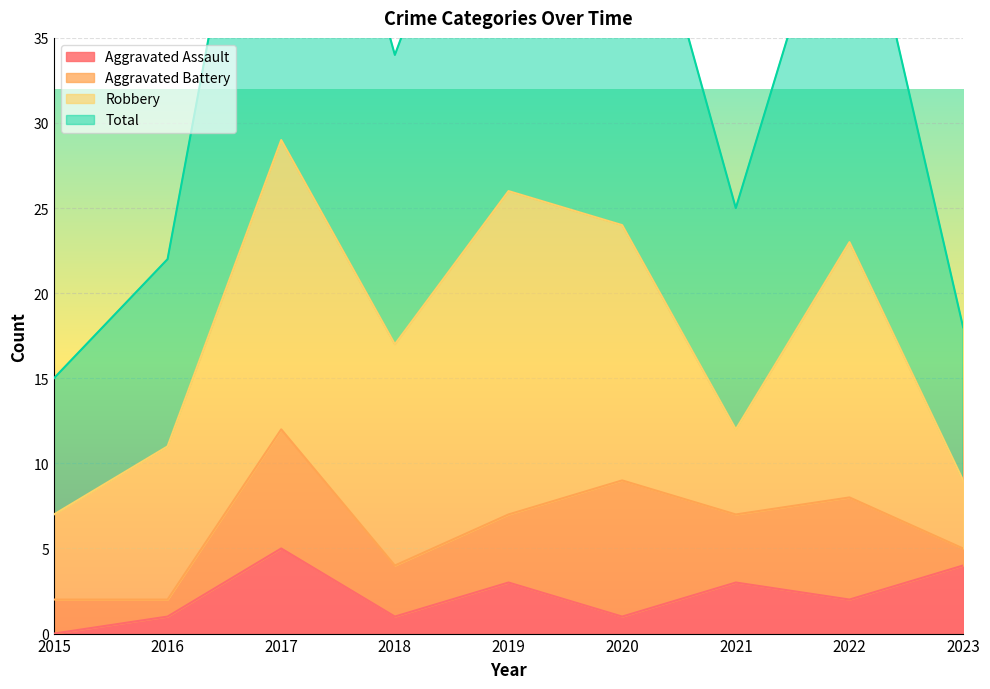

What is the spread (max minus min) of values at 2020?

48